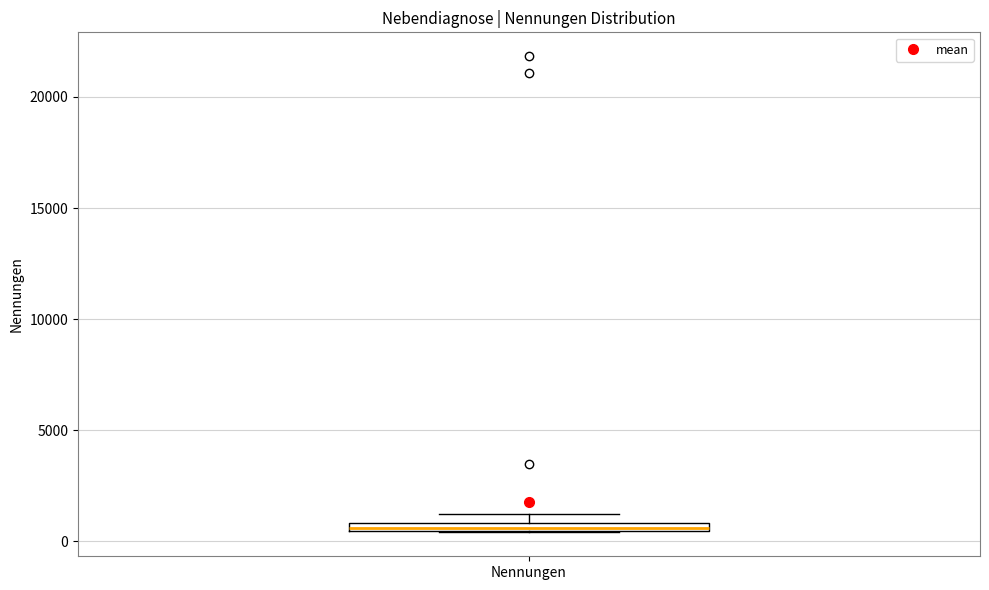

Where is the upper edge of the box for Nennungen on the y-axis? The values are not printed on the chart, so give them approximately, as read against the axis.

1000